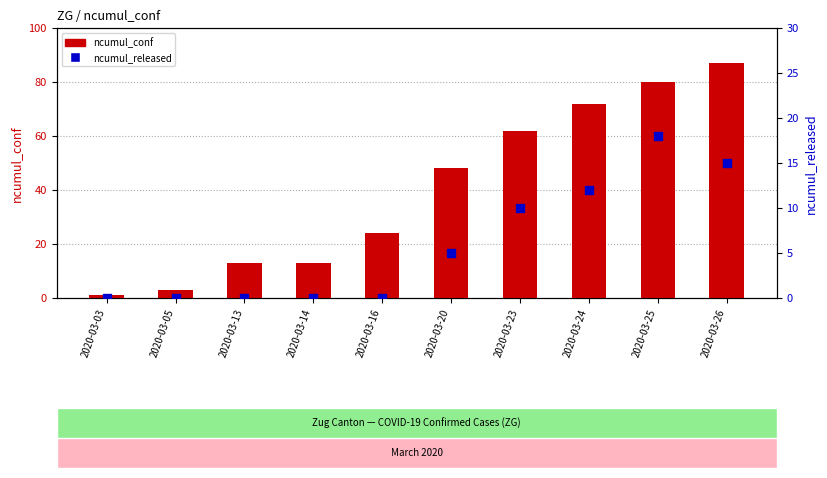

What is the total value across all series at 2020-03-03?

1